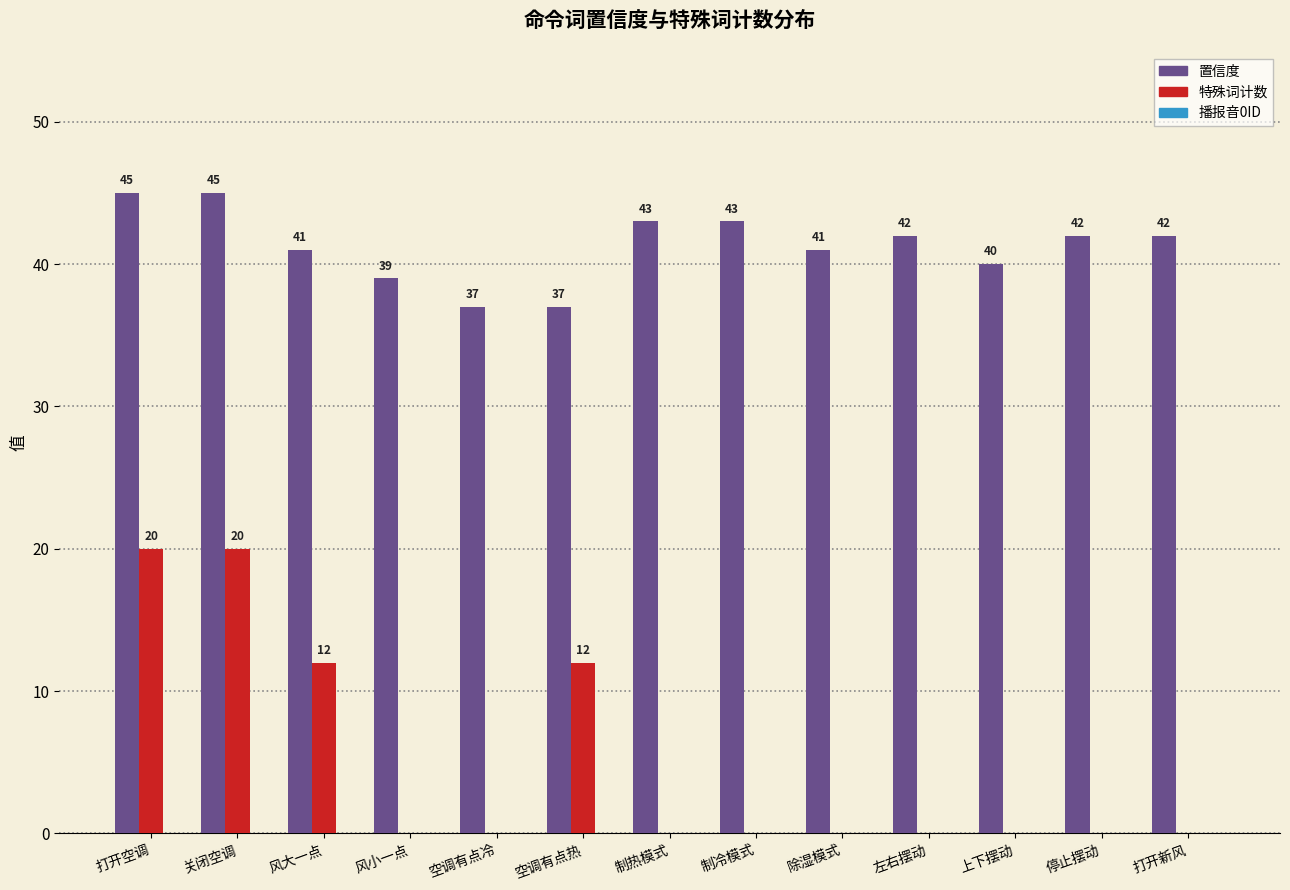

Which series changed the most between 打开空调 and 打开新风?

特殊词计数